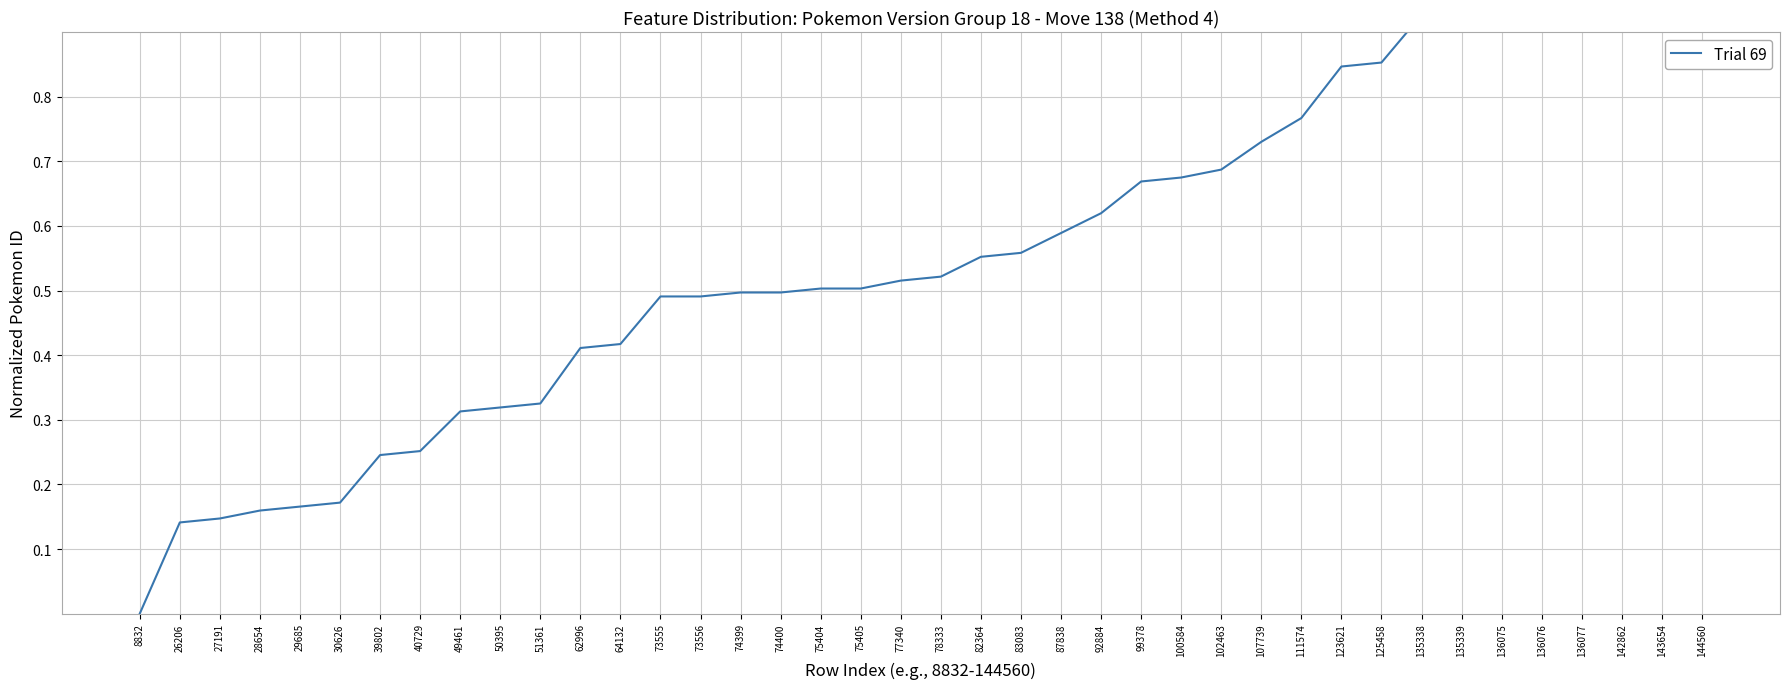

At which label is the value closest to 0?

8832